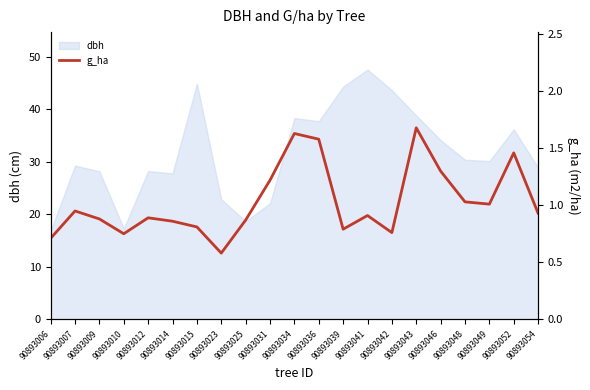

True or false: dbh has a value of 36.2 at 90893052.

True